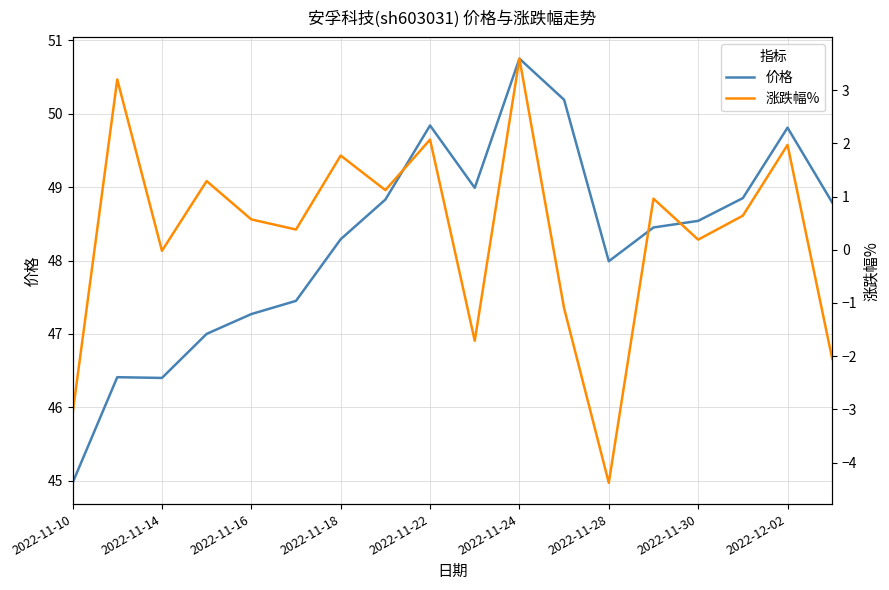

Reading left to right, list all the values displayed in this chart.

价格: 45.0	46.4	46.4	47.0	47.3	47.5	48.3	48.8	49.8	49.0	50.8	50.2	48.0	48.5	48.5	48.9	49.8	48.8
涨跌幅%: -3.1	3.2	-0.0	1.3	0.6	0.4	1.8	1.1	2.1	-1.7	3.6	-1.1	-4.4	1.0	0.2	0.6	2.0	-2.0